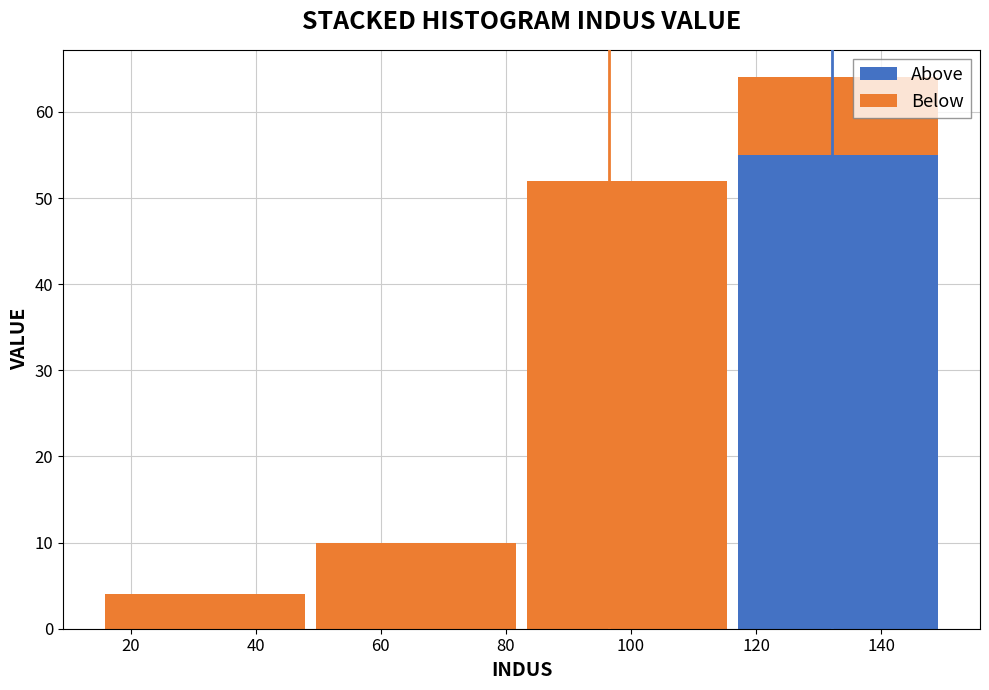

Reading left to right, list every stacked bar in this chart as the range it spans on the x-axis followed by its total height. Neither the bar edges nor the heights are printed on the chart, so give them approximately, as read against the axes.

16 to 48: 4
48 to 82: 10
82 to 116: 52
116 to 150: 64